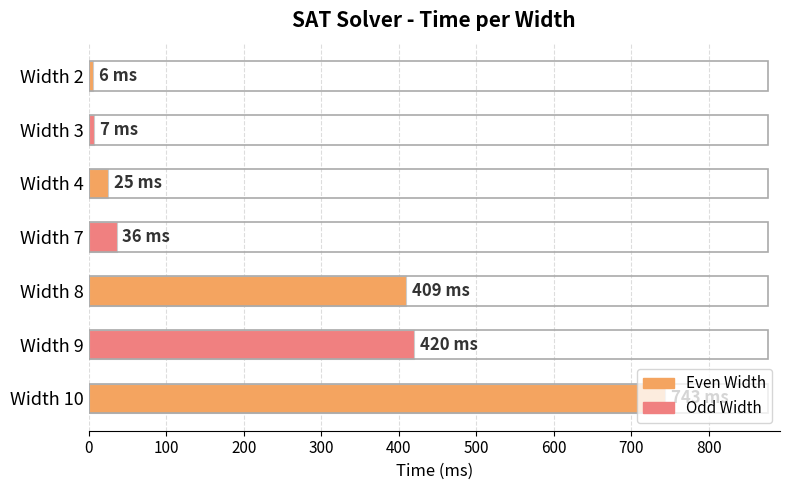

The value at Width 9 is 420. True or false?

True